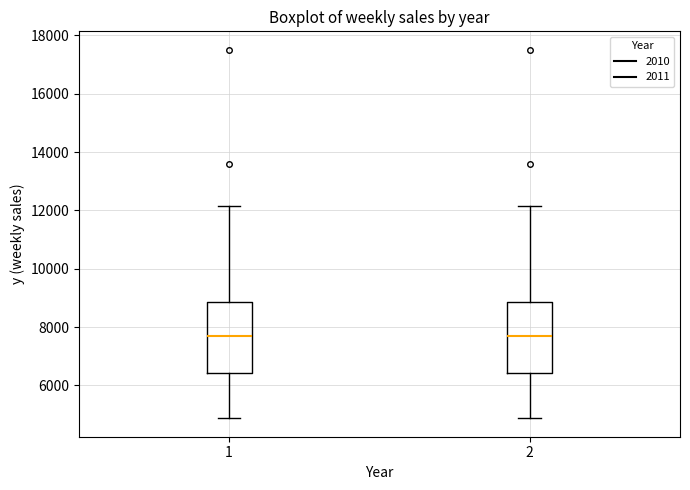

Reading left to right, read every box against the y-axis: the position of its median line, the range the box covers, and the ends of its whiskers. The values are not printed on the chart, so give them approximately, as read against the axis.

1: median 7600, box 6400 to 8800, whiskers 4800 to 12200
2: median 7600, box 6400 to 8800, whiskers 4800 to 12200